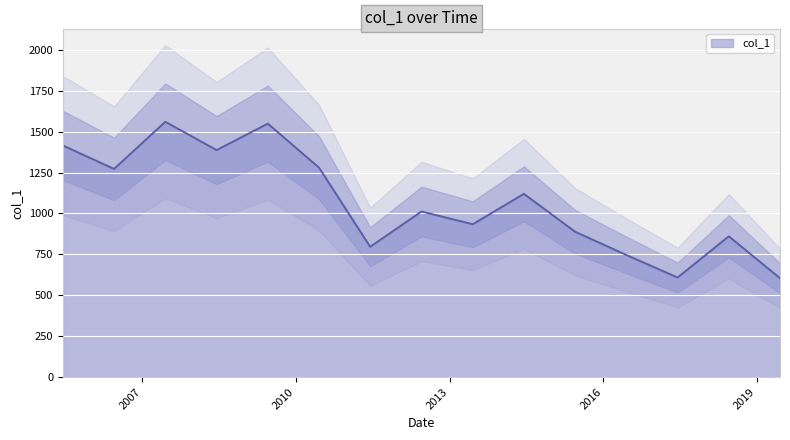

What is the label of the 9th point from the right?

2011-06-15